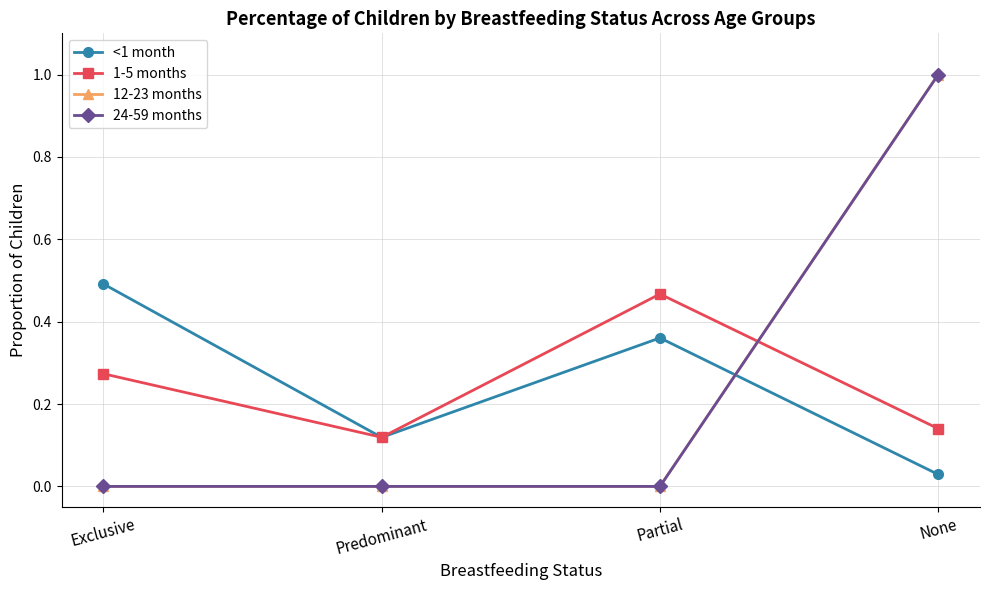

Rank the series by their maximum value, from lowest to highest.

1-5 months, <1 month, 12-23 months, 24-59 months